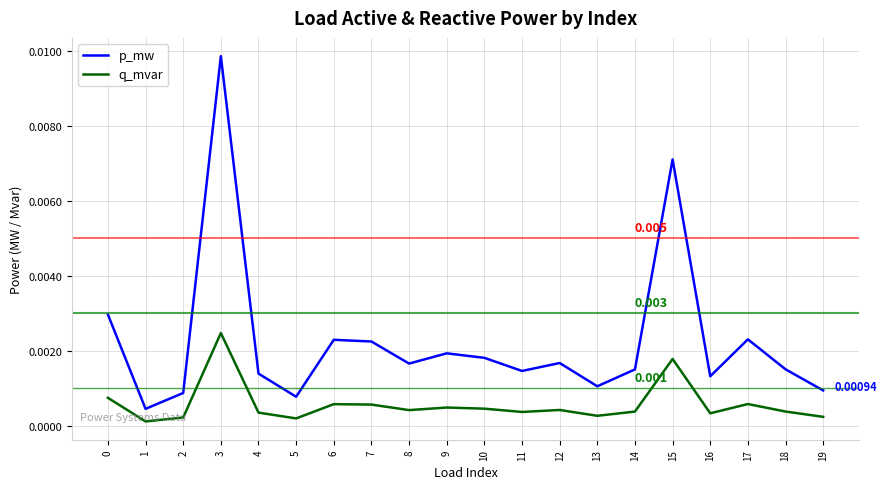

At which category is the sum across all series the highest?

3